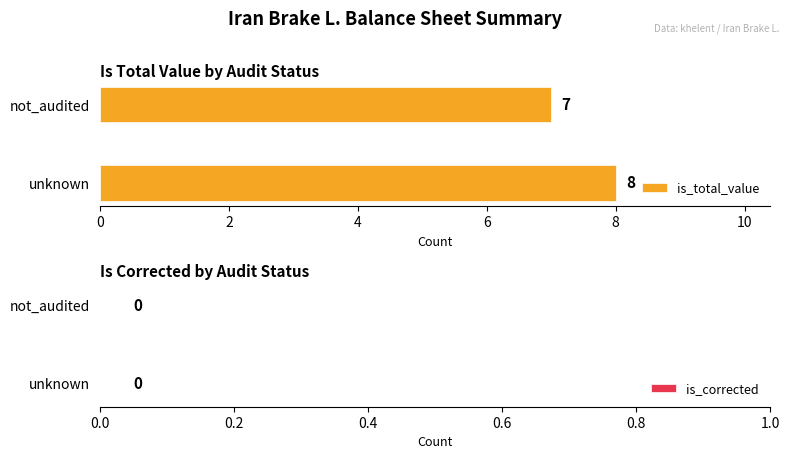

Approximately how many times larger is the value at unknown compared to not_audited?

1.1